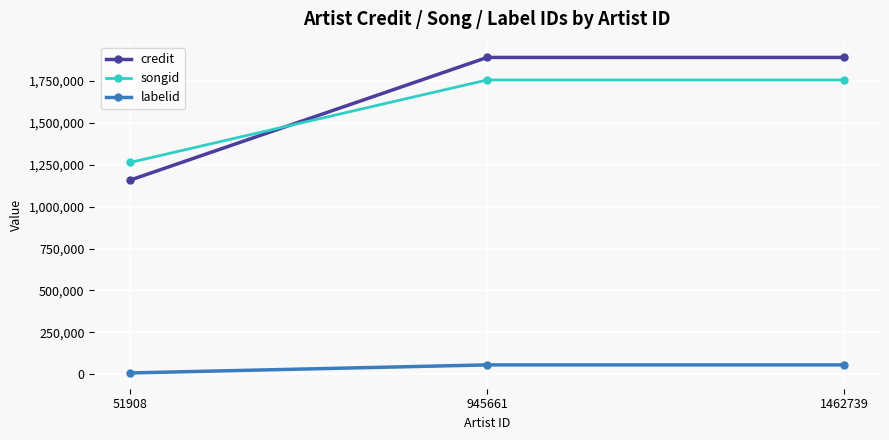

Is this an area chart (filled region under the line)?

No